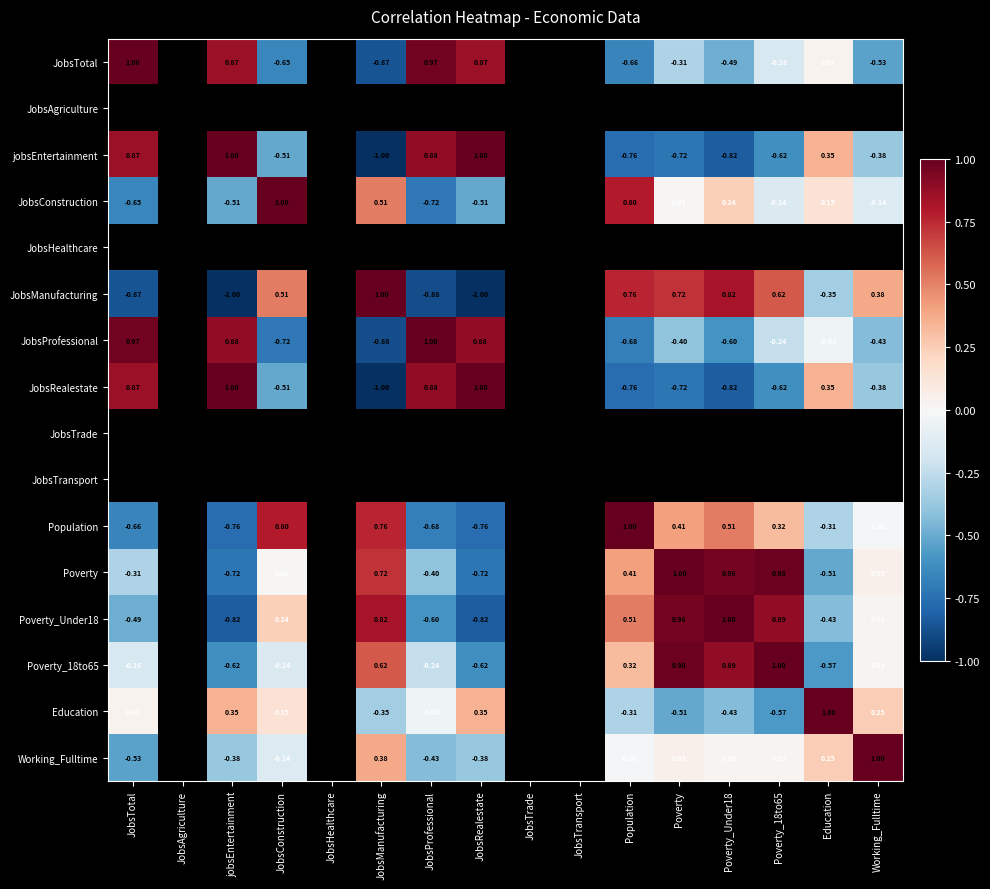

Is it true that JobsManufacturing equals -0.9 at JobsTotal?

True